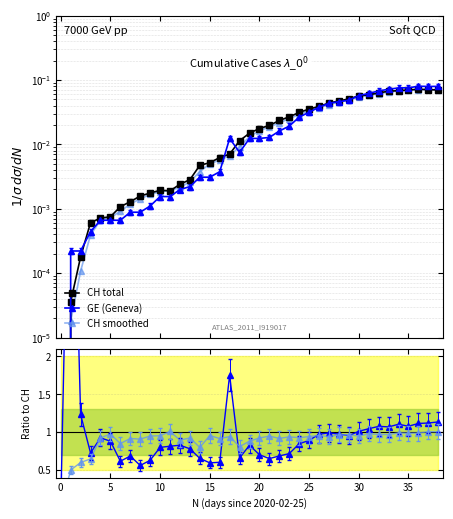

The GE (Geneva) series shows 0.1 at 35. True or false?

True